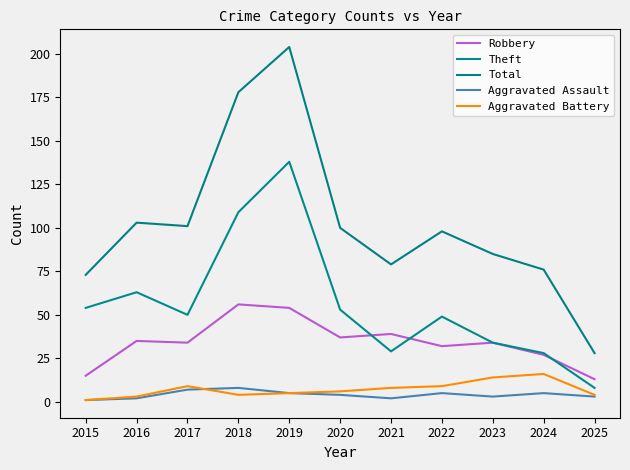

How many interior local peaks does the Total series have?

3